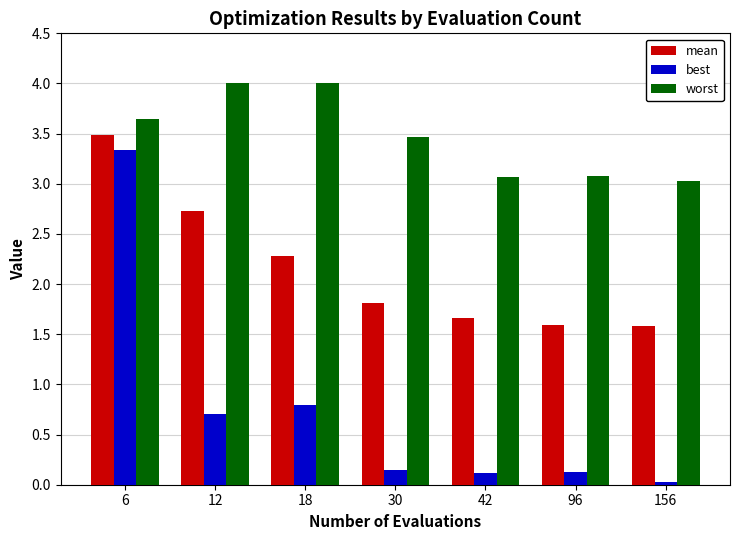

What is the maximum value for mean?

3.5